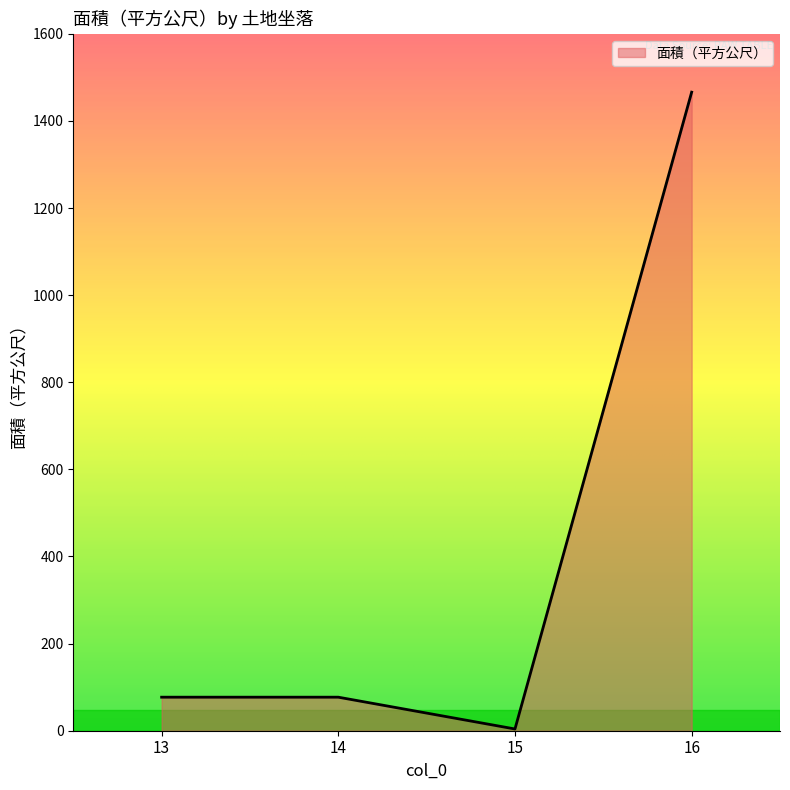

At which category does the data reach its first local valley?

15